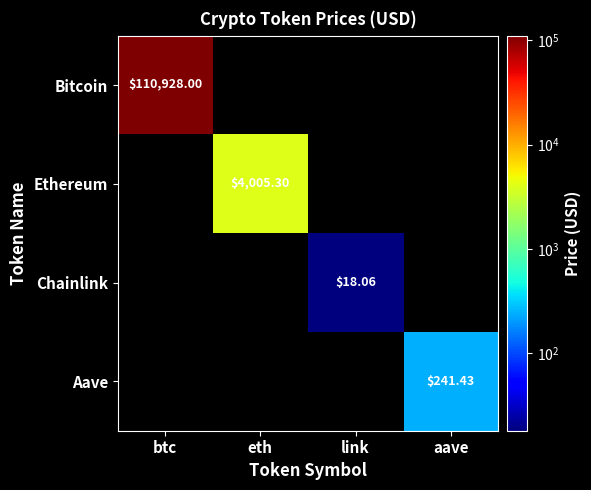

At which label does Bitcoin reach its minimum?

btc